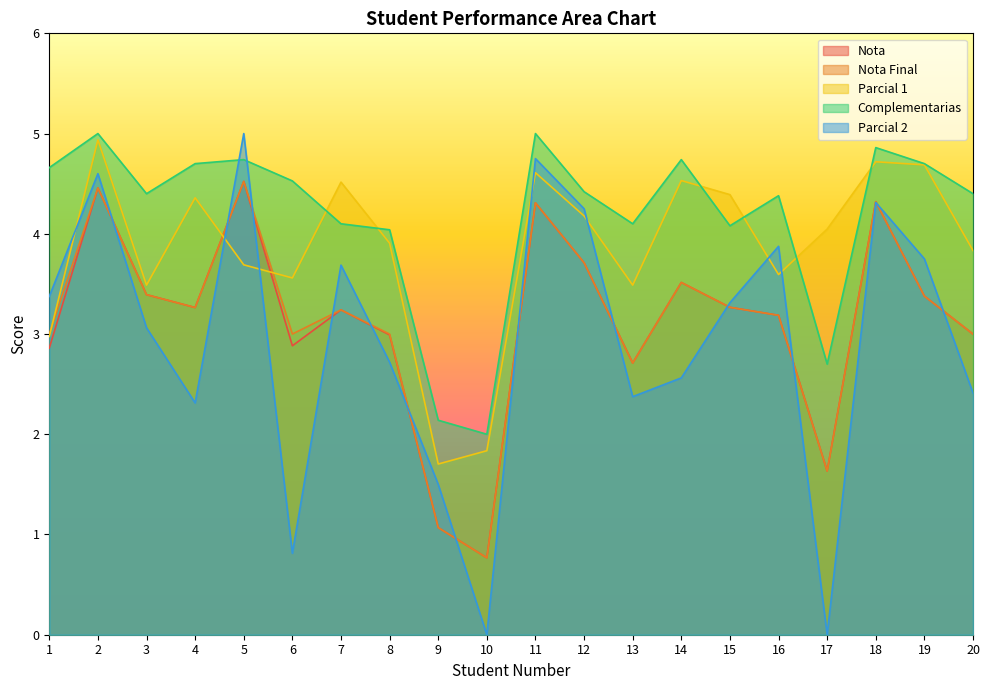

After their last crossing, which series has the higher values: Parcial 2 or Complementarias?

Complementarias